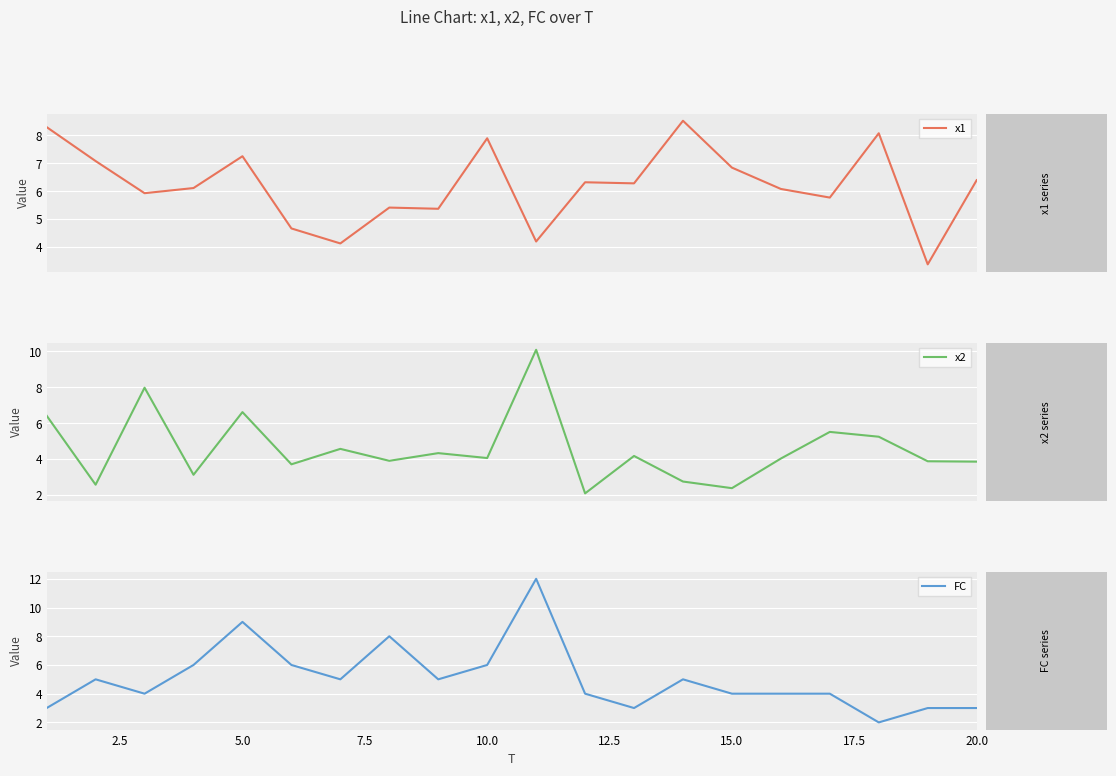

What is the sum of the x1 values at 11 and 17.5?

11.7